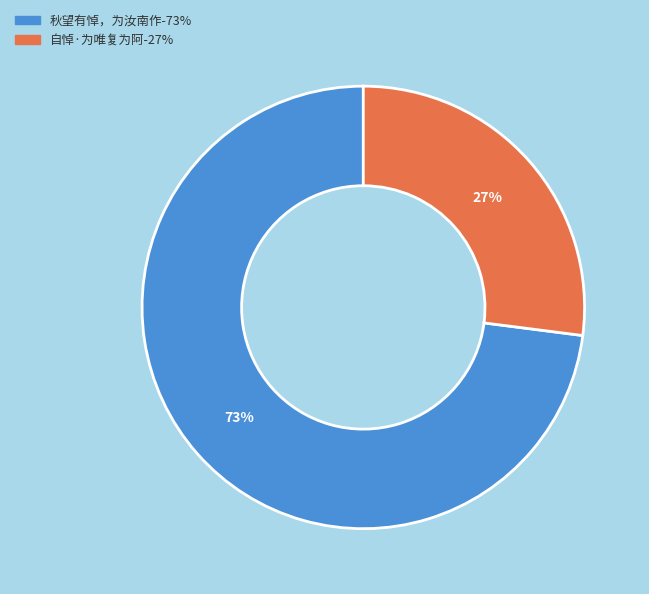

Count the number of slices in the pie.

2